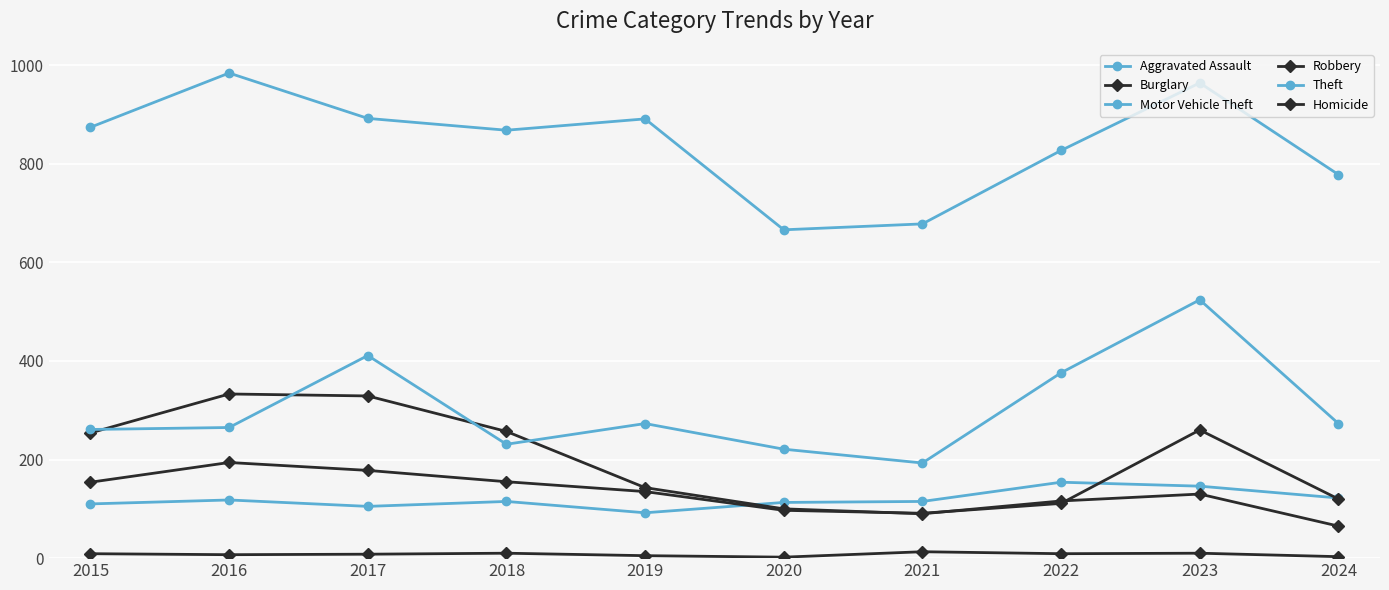

Does the chart have visible grid lines?

Yes